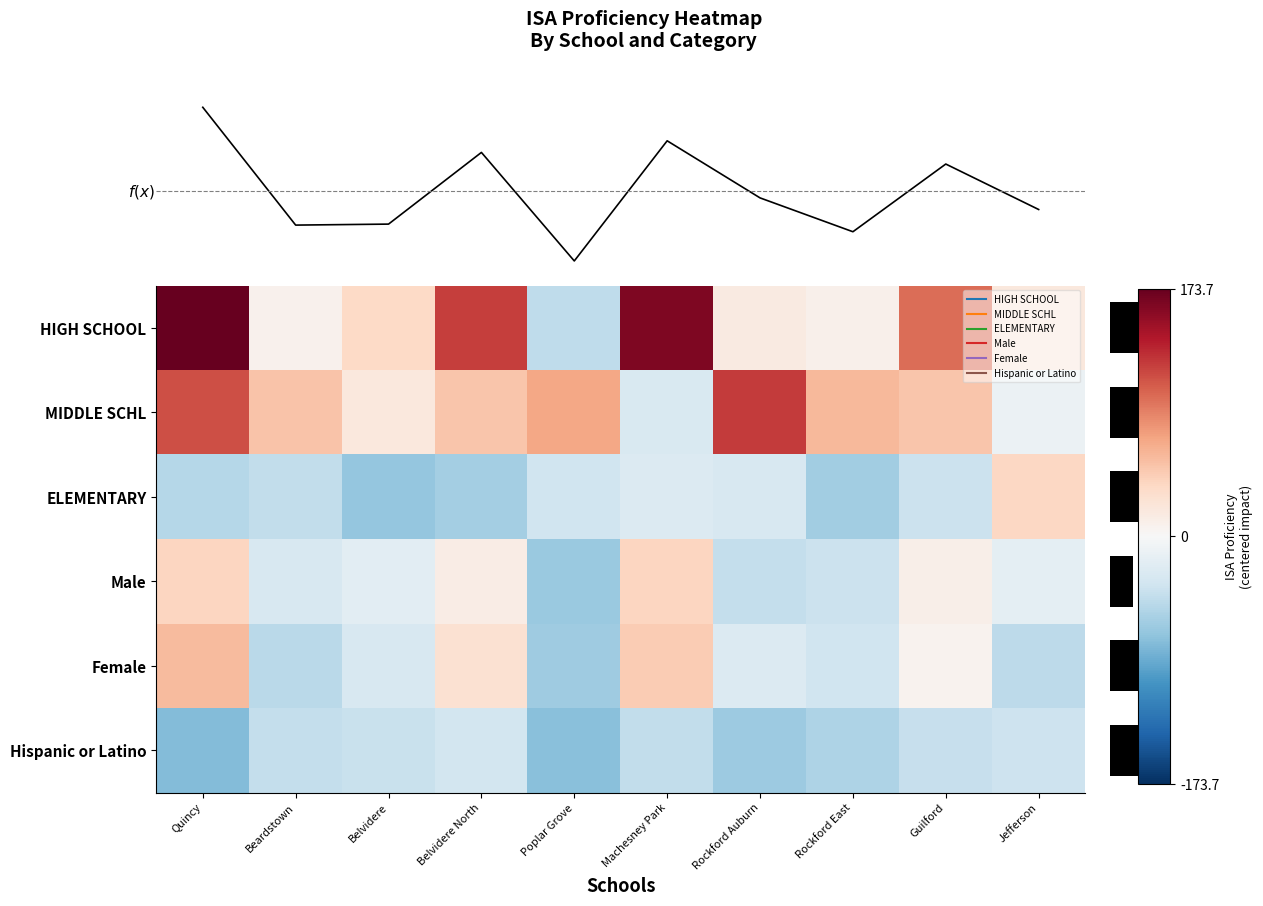

The Female series shows 44.7 at Machesney Park. True or false?

True